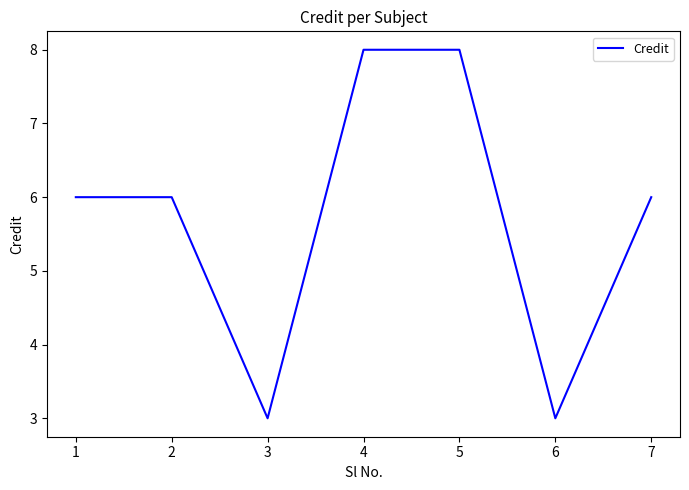

Count the values in the range 3 to 8.

7